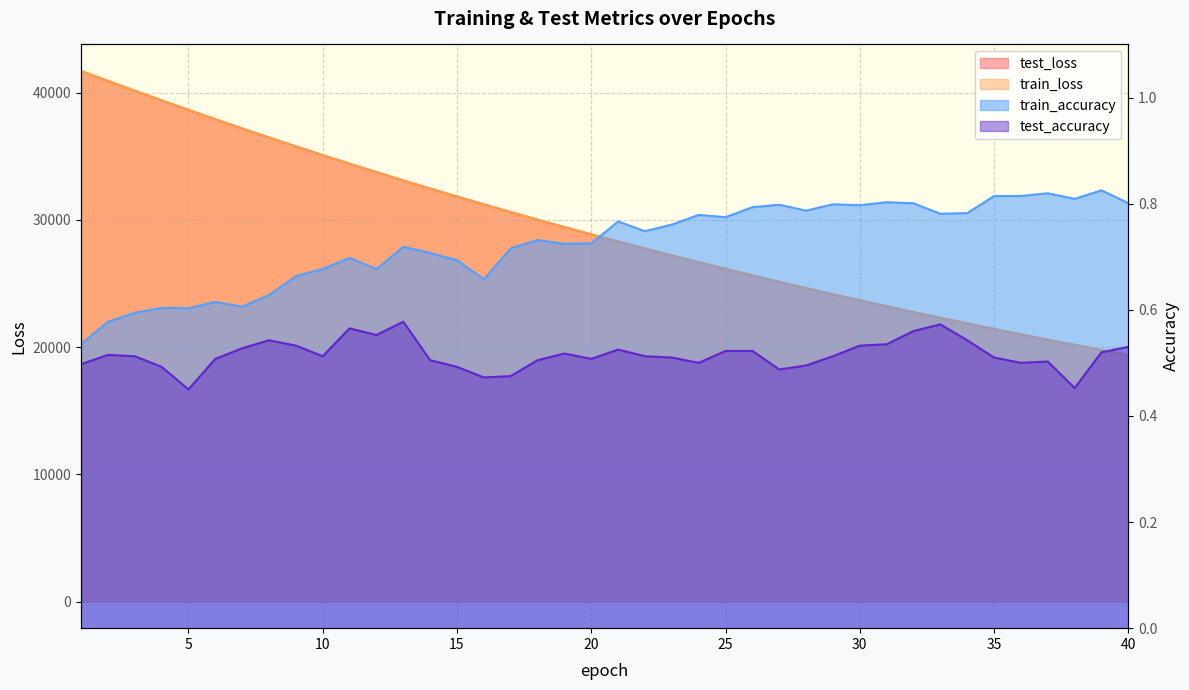

What is the value of the train_loss point at the 12th from the left?

33753.1